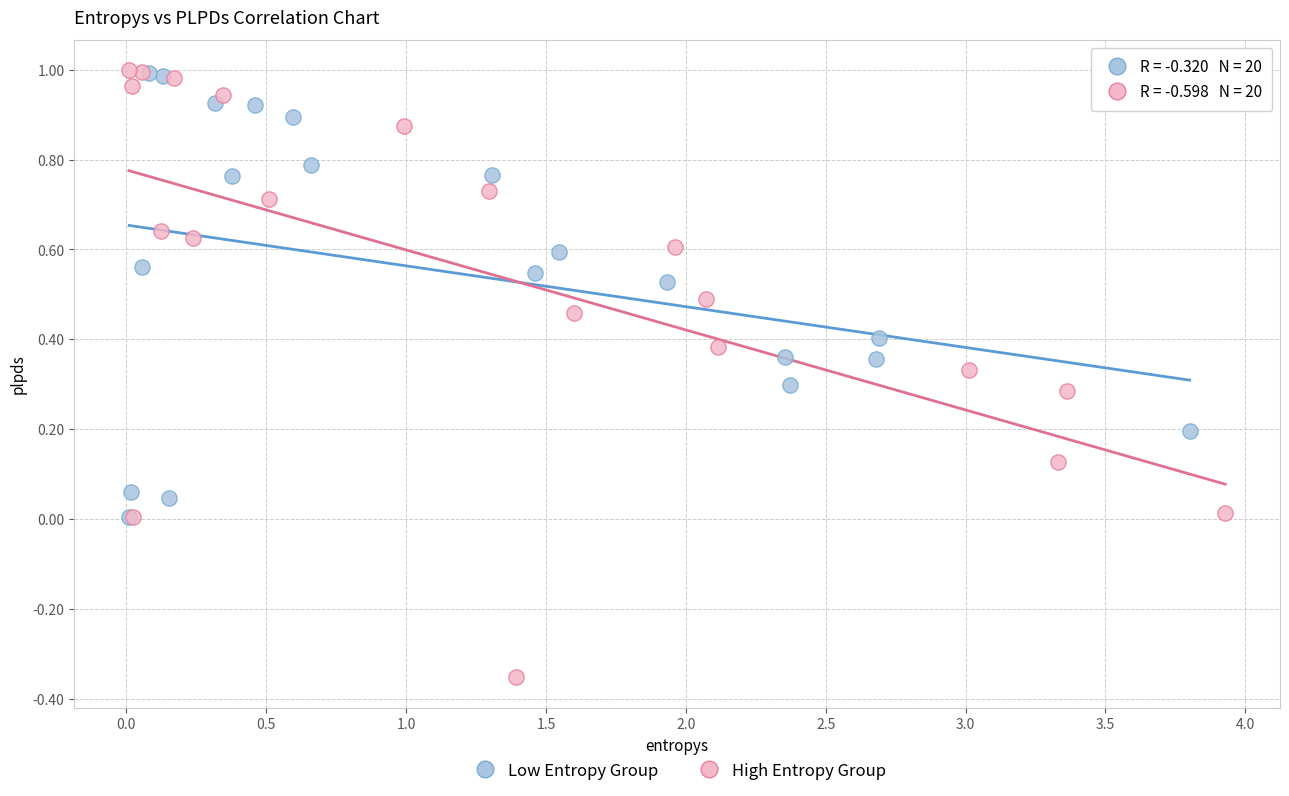

Which series contains the lowest Y value?

High Entropy Group